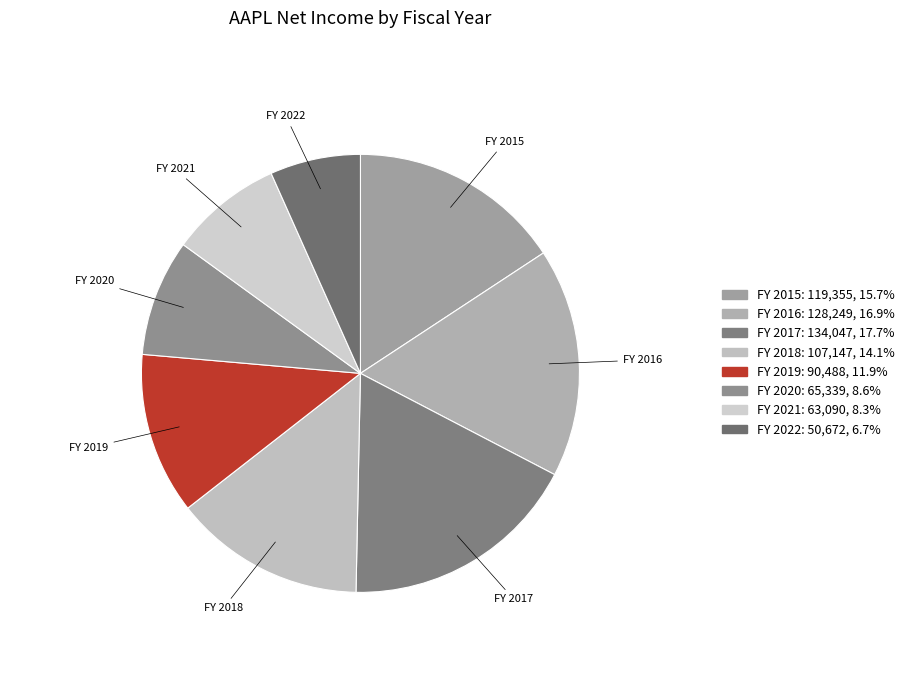

Is it true that FY 2022 is 17% of the pie?

False